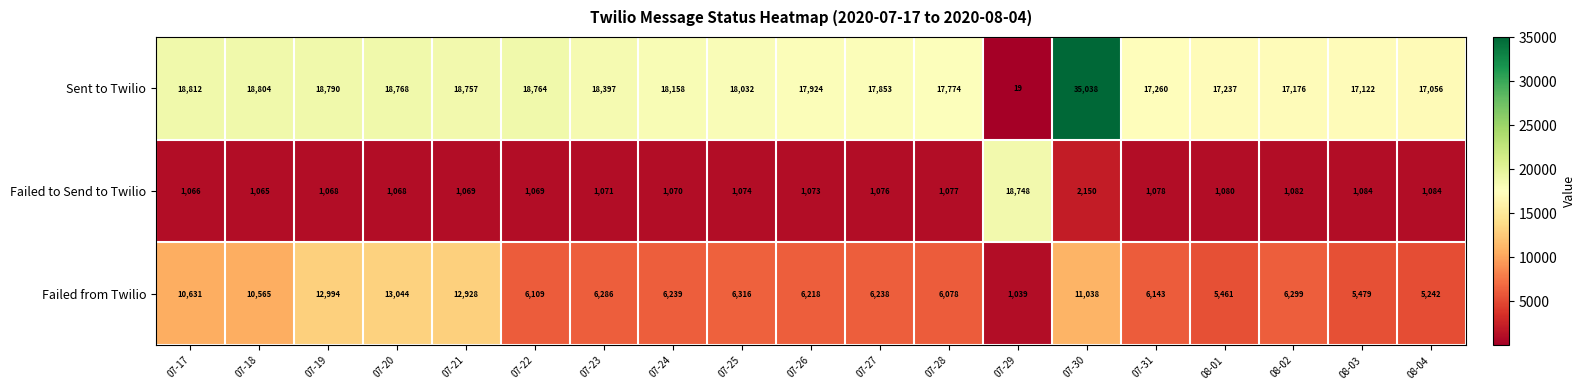

What is the minimum value shown in the chart?

19